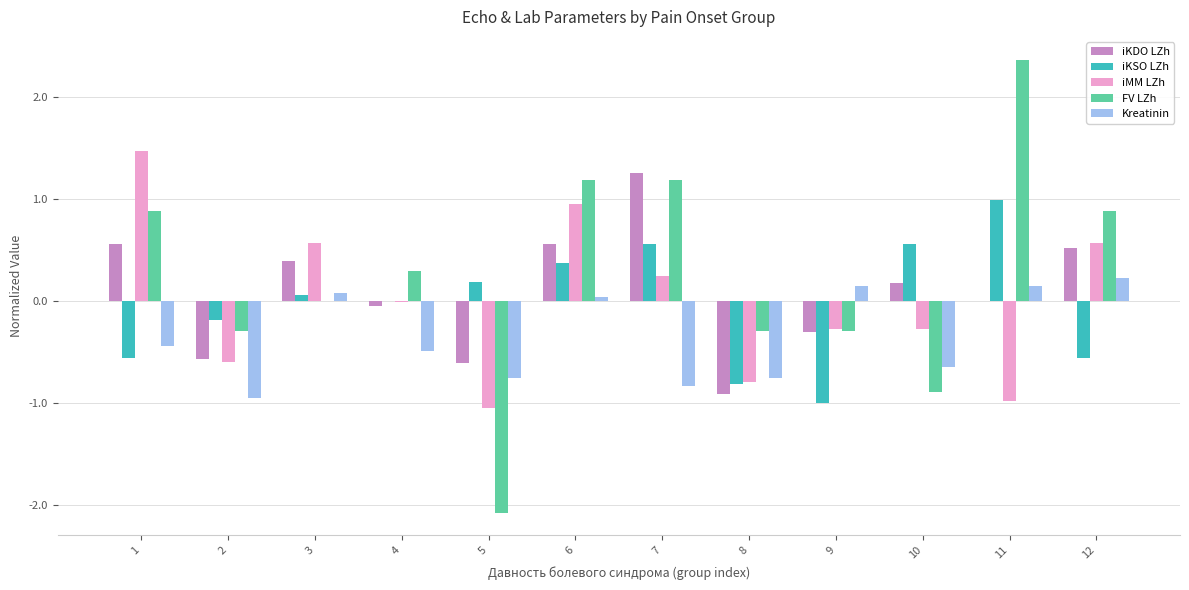

At which category is the sum across all series the highest?

6